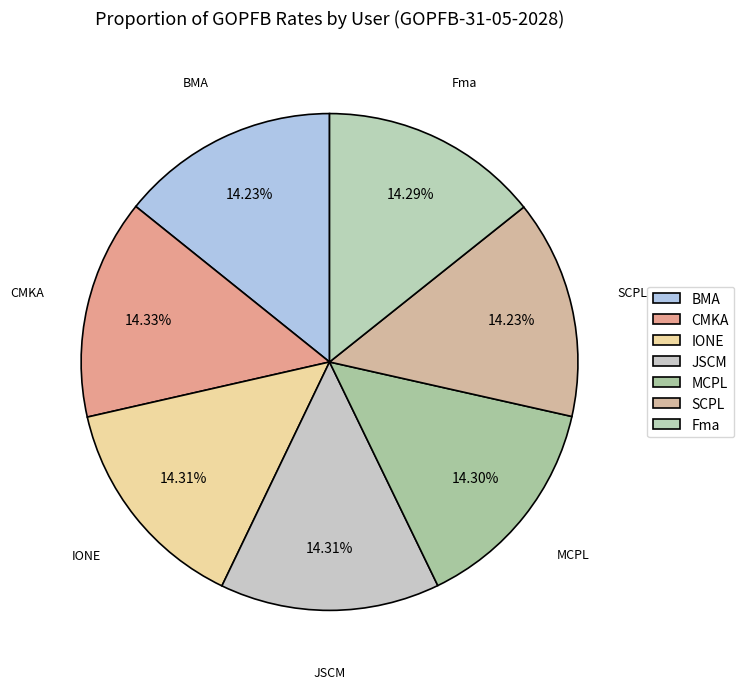

Does Fma represent more than half of the total?

No